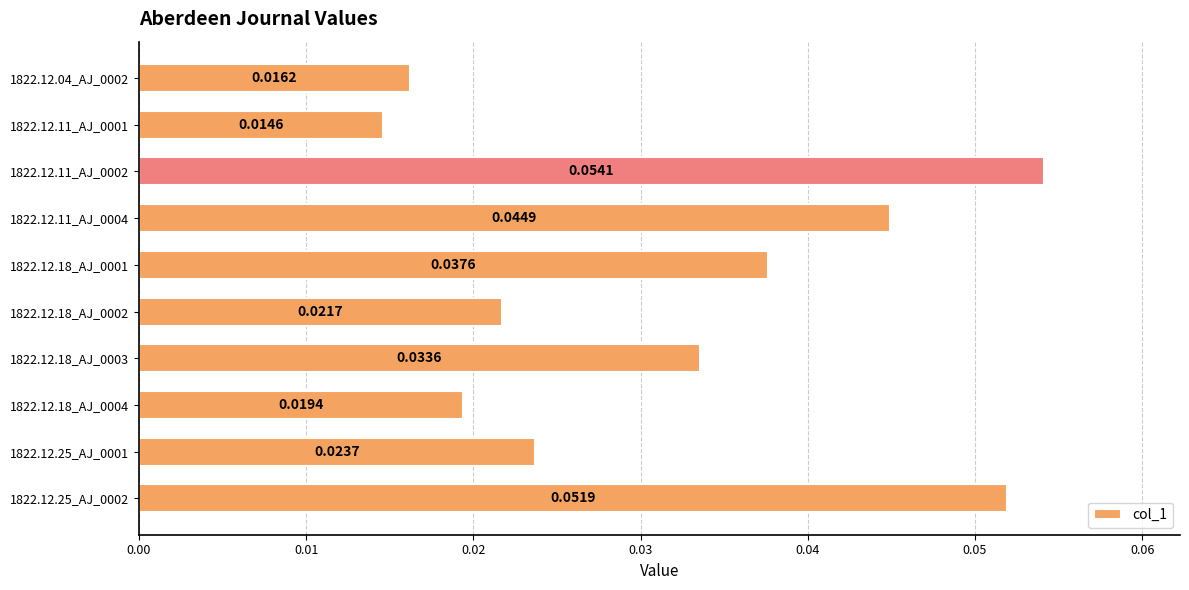

Count the number of data series in this chart.

1